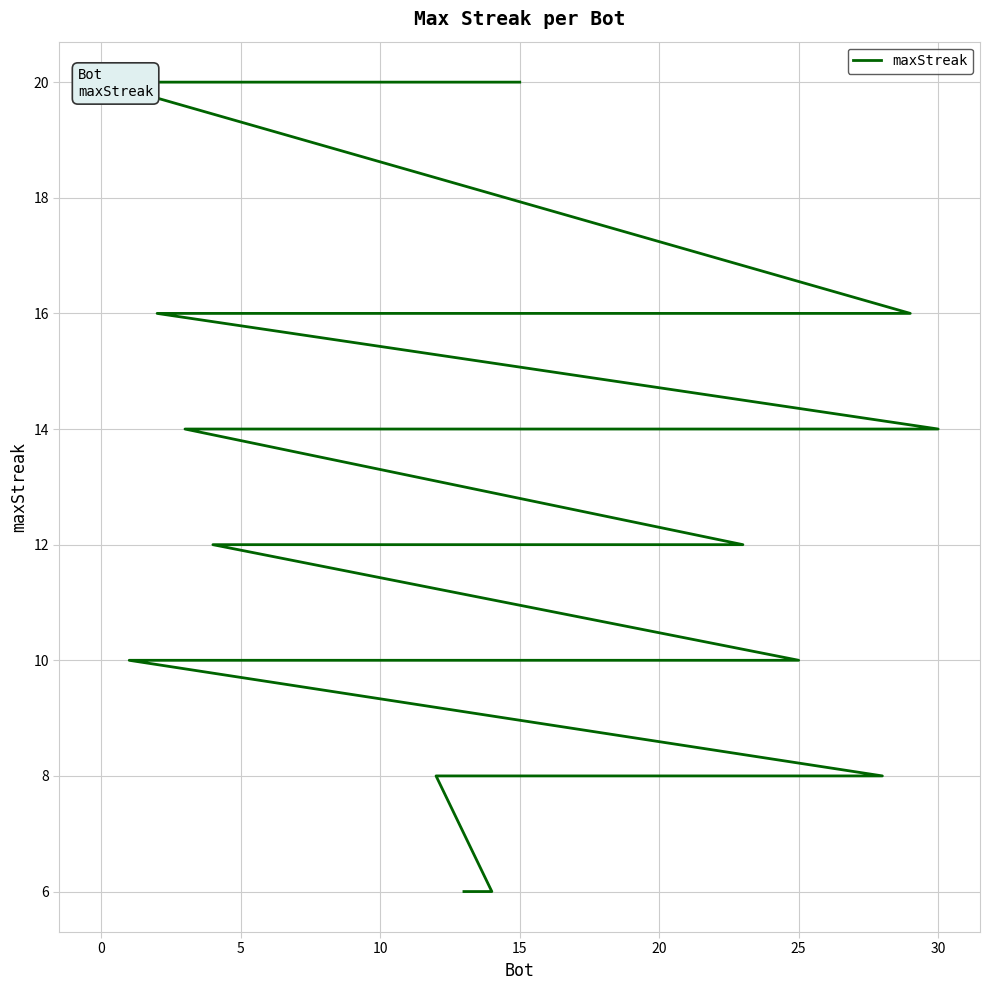

What is the smallest value displayed?

6